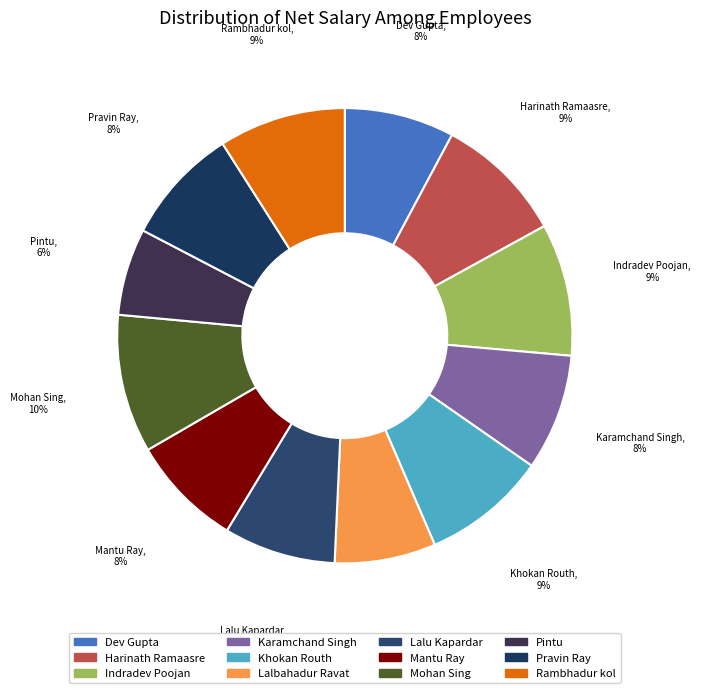

How many slices are in this pie chart?

12